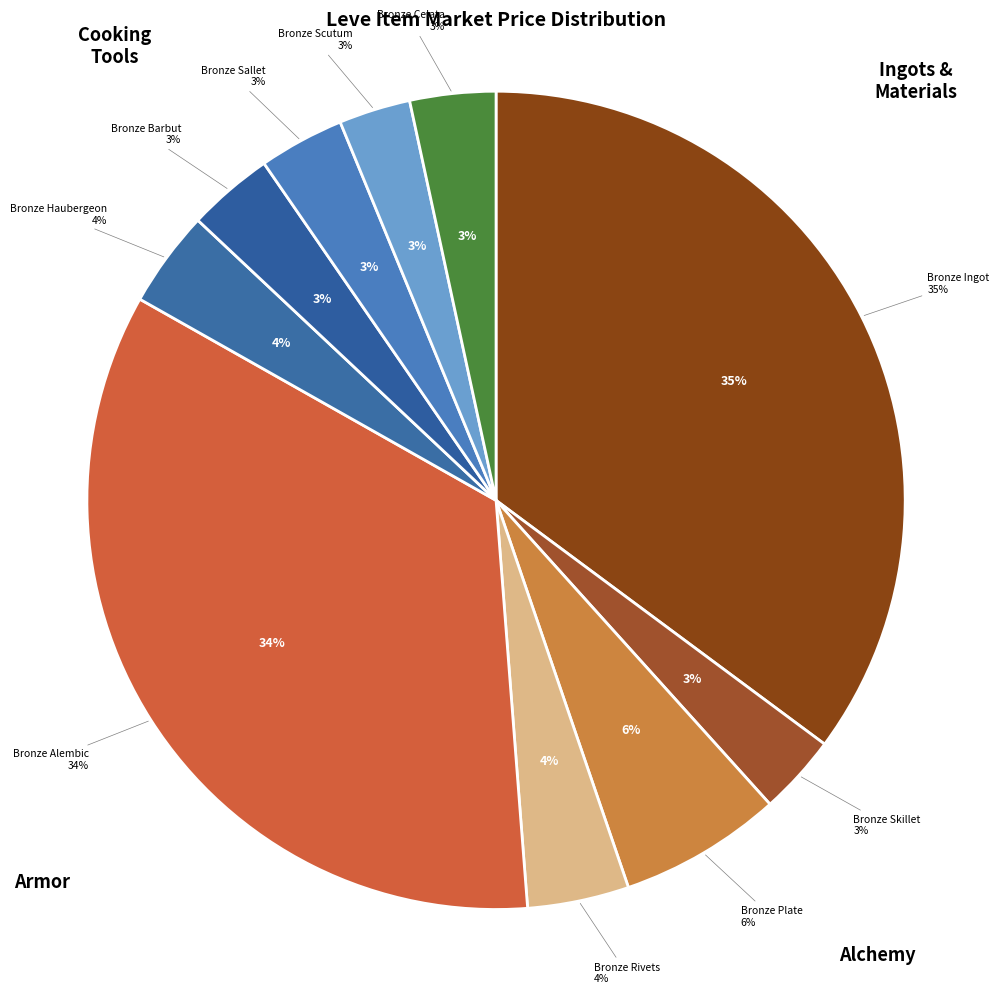

Which category has the smallest portion of the pie?

Bronze Scutum